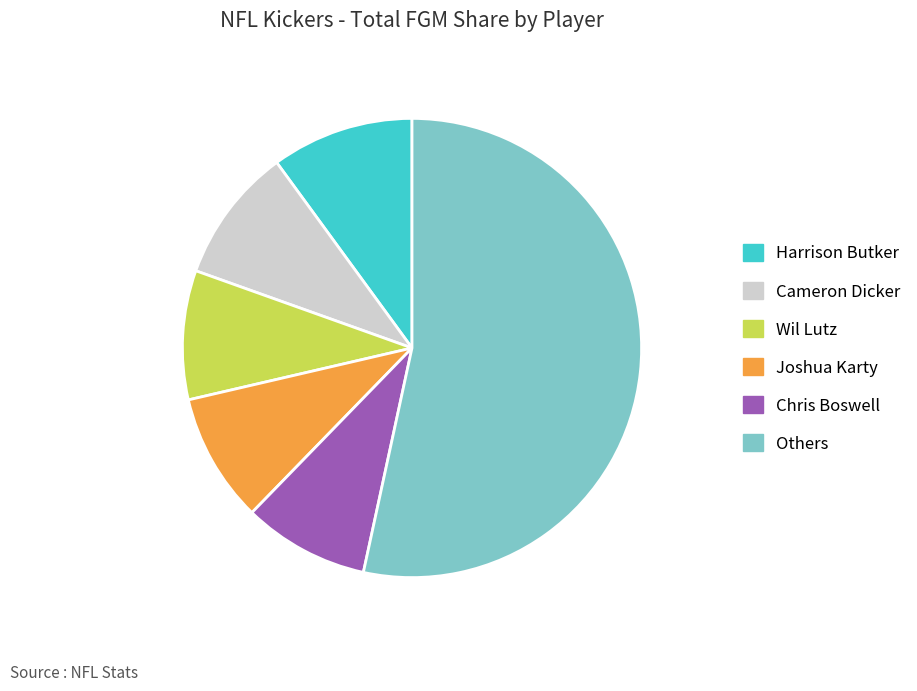

Which has a higher value, Harrison Butker or Wil Lutz?

Harrison Butker